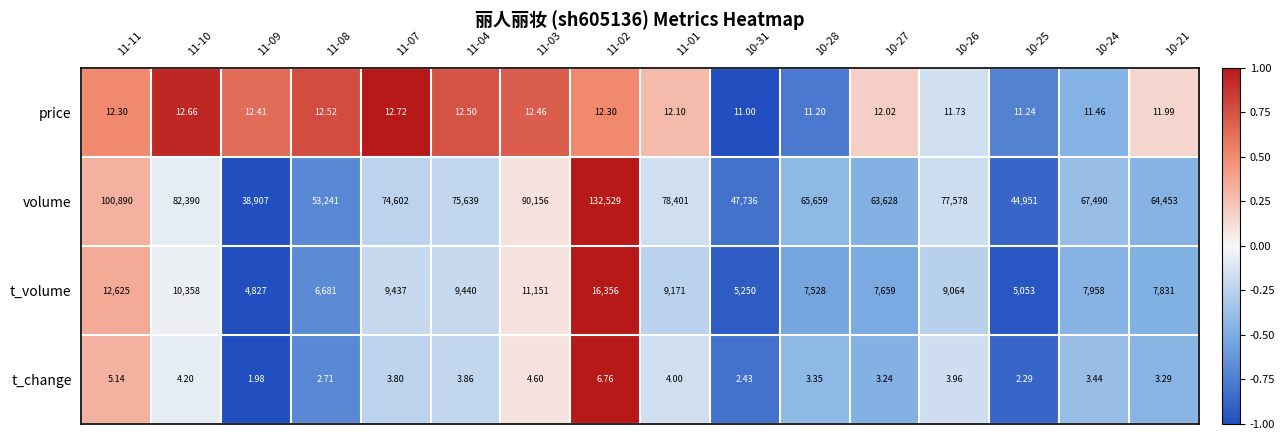

Which series has the largest total across all categories?

volume